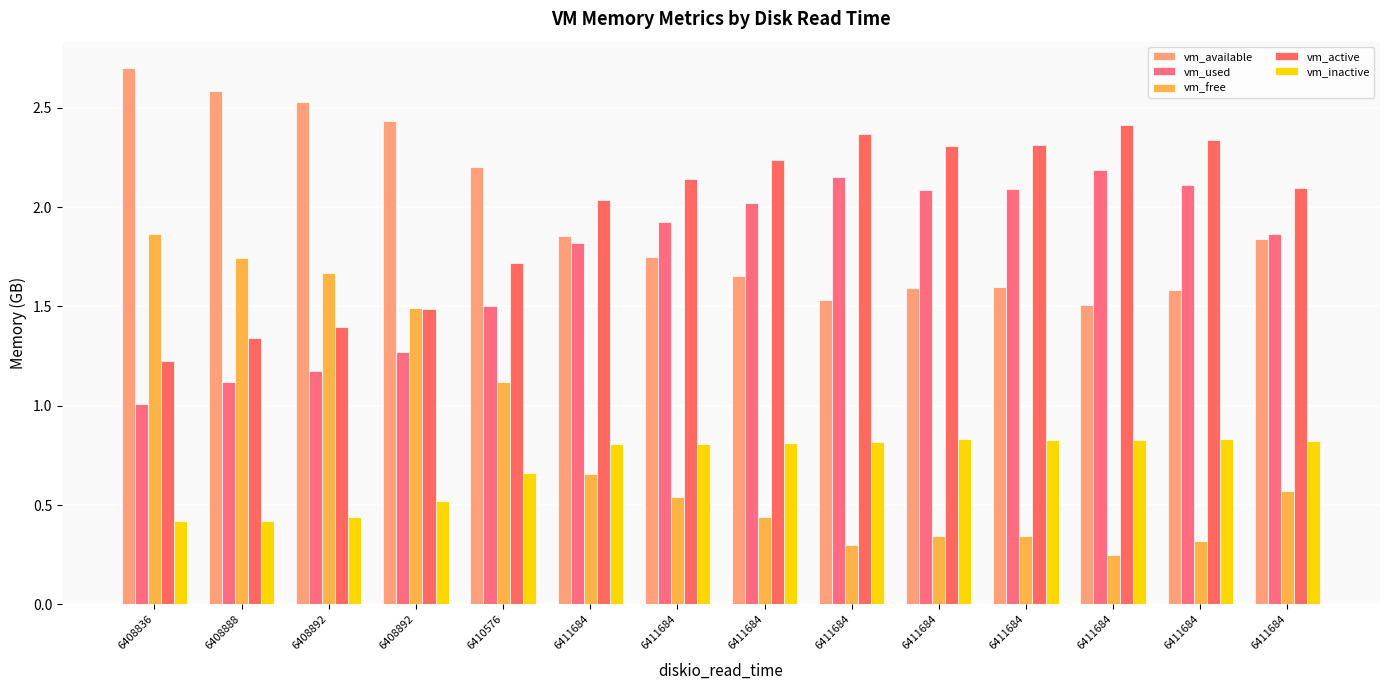

Count the number of data series in this chart.

5